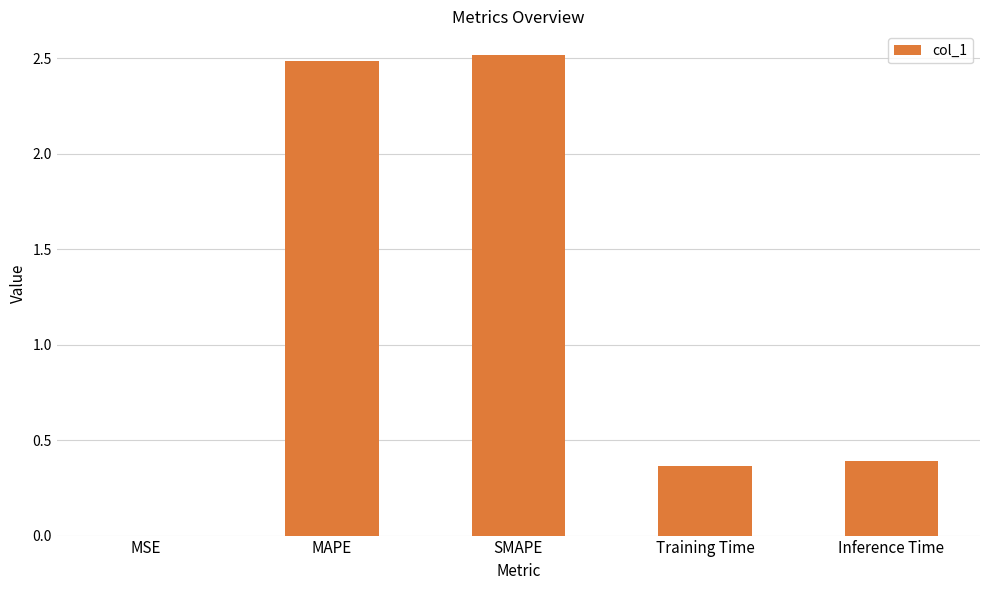

What is the approximate value at MAPE?

2.5